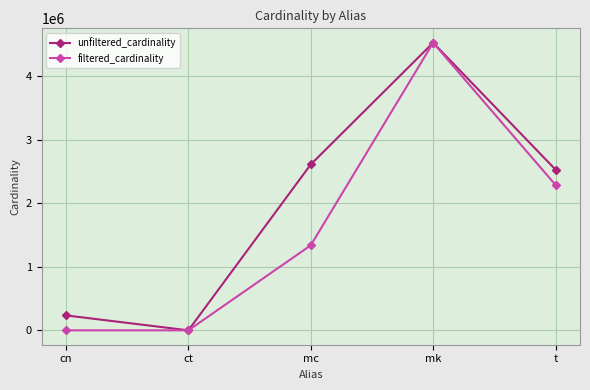

What is the label of the 1st point from the right?

t